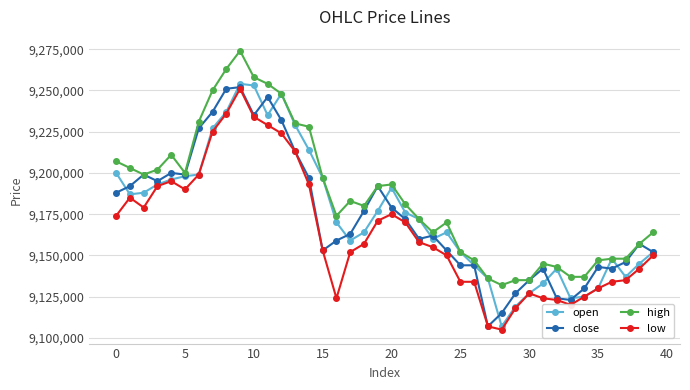

How many distinct data groups are displayed?

4